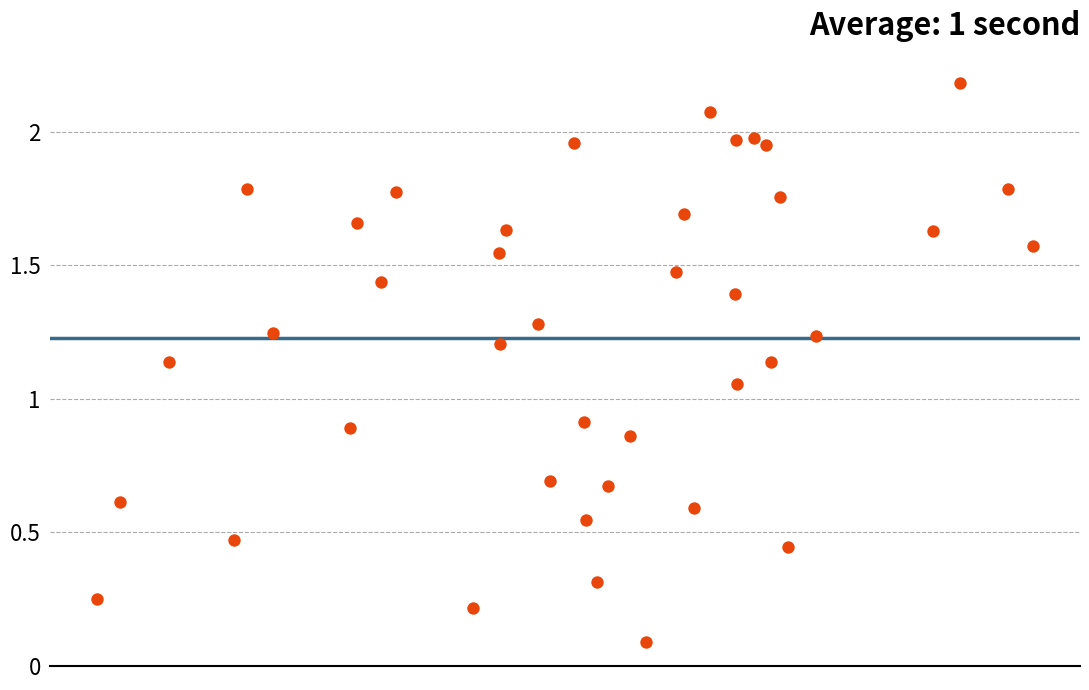

What is the range of X values (max minus min)?

4.6